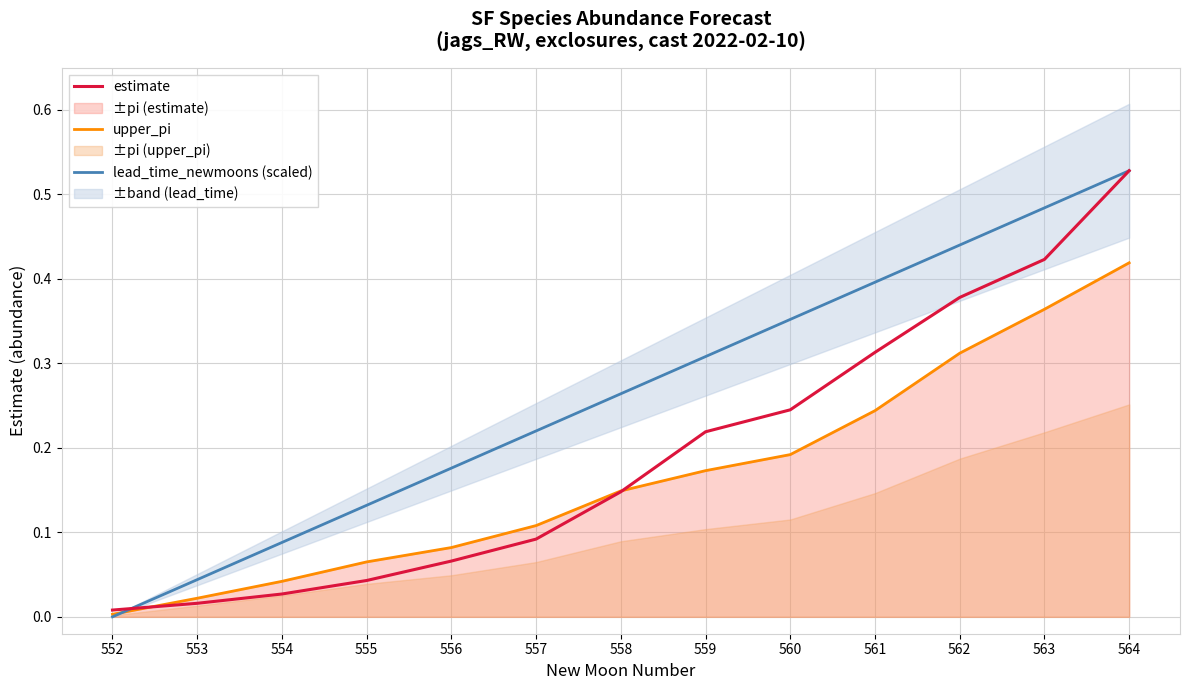

Which series ends up on top after the final intersection of estimate and upper_pi?

estimate